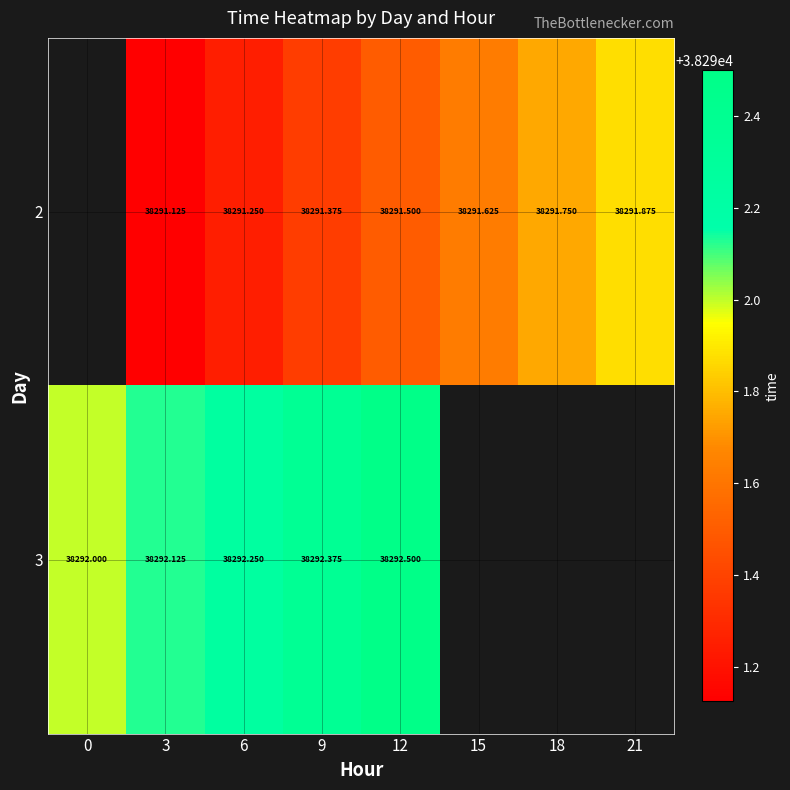

Is the value of 2 at 15 greater than the value of 3 at 3?

No